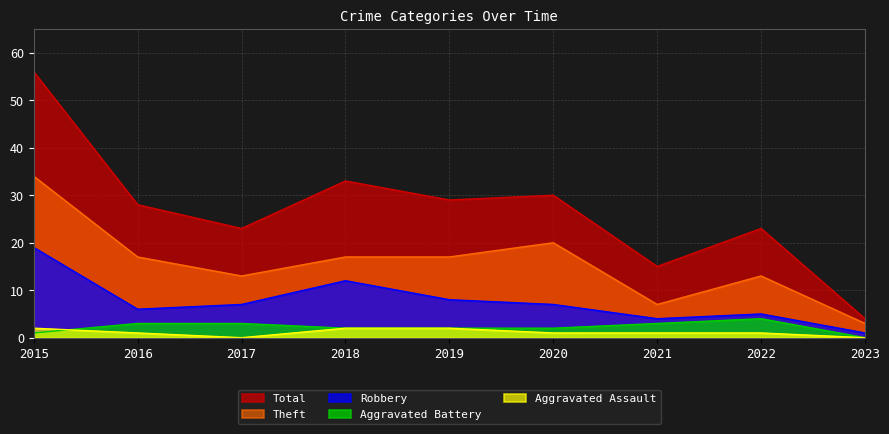

Reading right to left, extract all data points from this chart.

Aggravated Assault: 0	1	1	1	2	2	0	1	2
Aggravated Battery: 0	4	3	2	2	2	3	3	1
Robbery: 1	5	4	7	8	12	7	6	19
Theft: 3	13	7	20	17	17	13	17	34
Total: 4	23	15	30	29	33	23	28	56